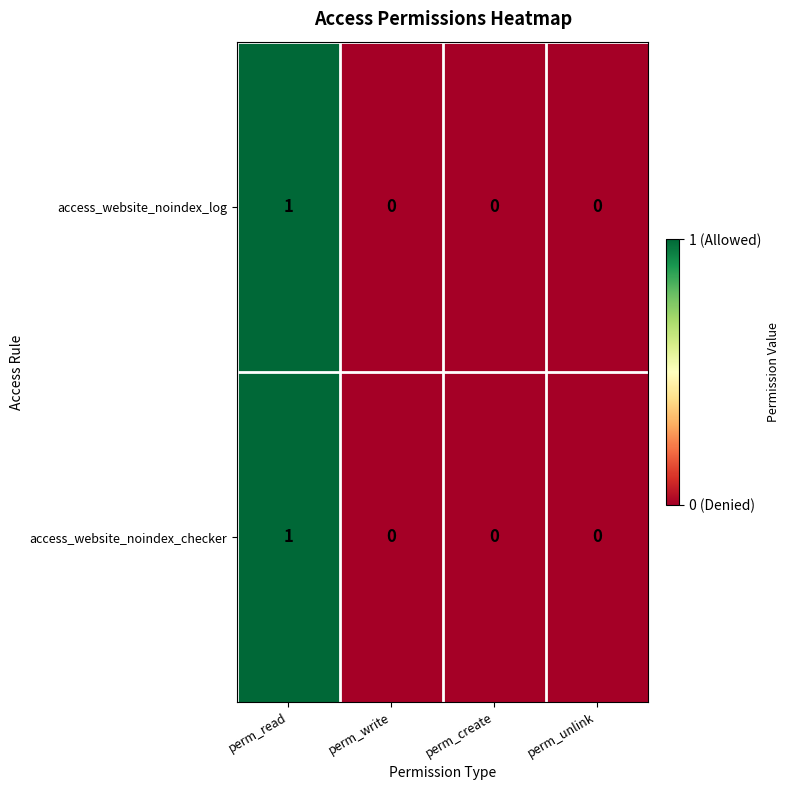

What is the greatest value displayed?

1